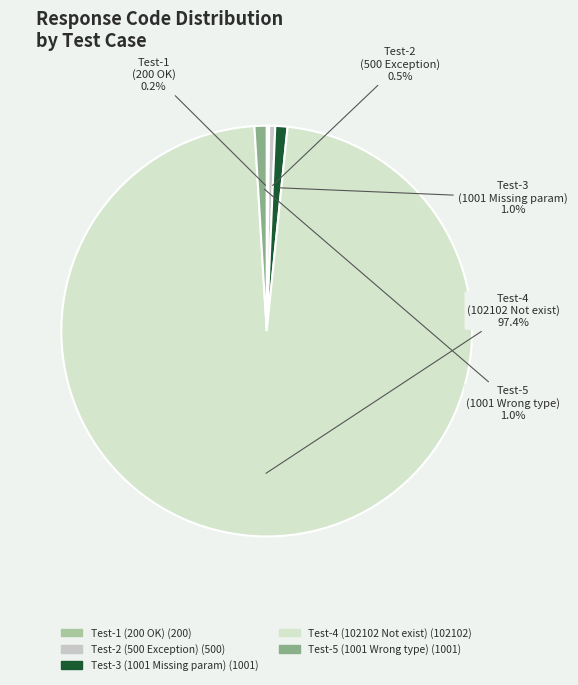

Is there any slice that represents more than half of the pie?

Yes